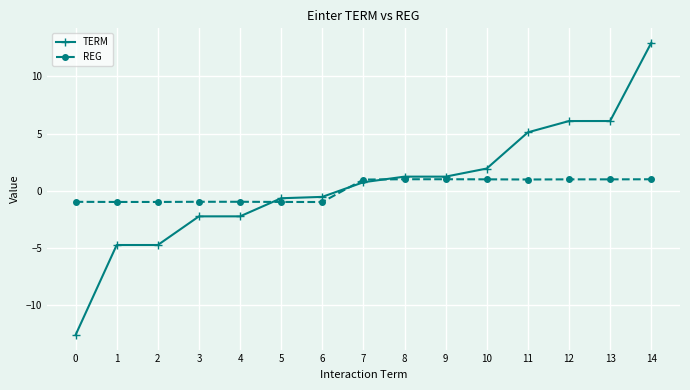

List the series in order of their overall mean, lowest first.

REG, TERM